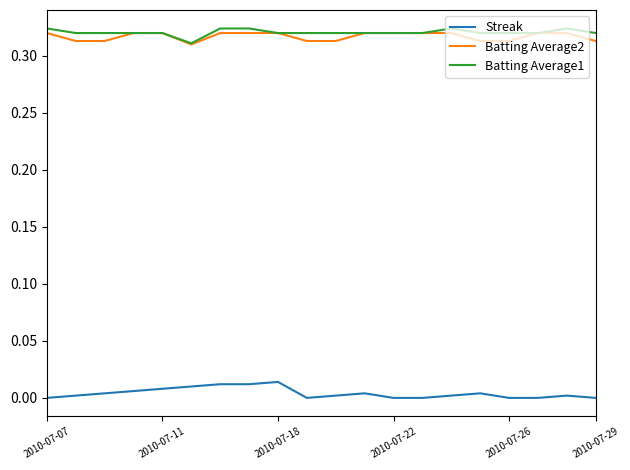

How many lines are shown in the chart?

3